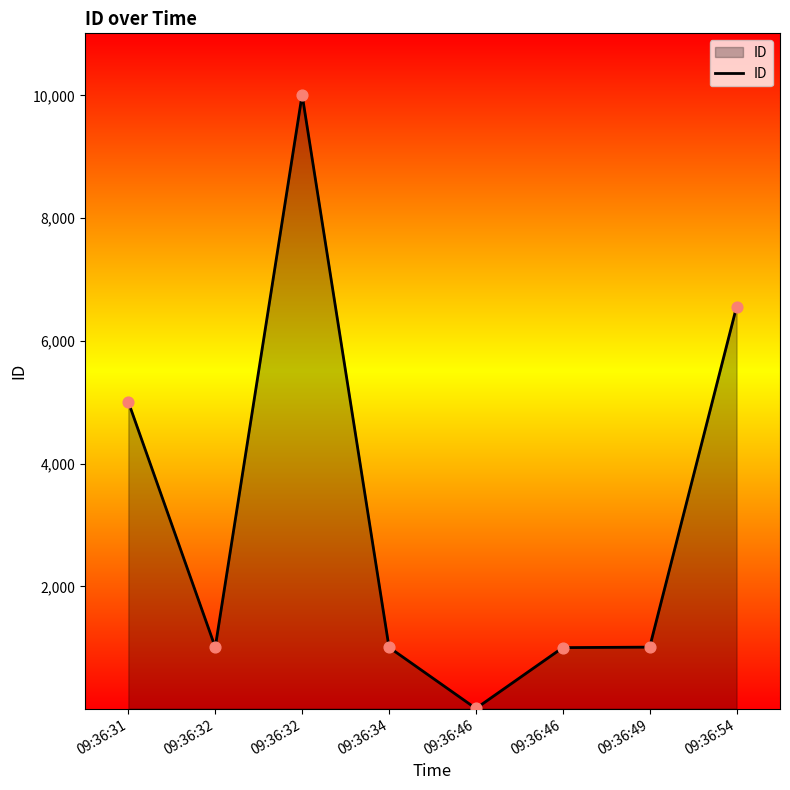

Which has a higher value, 09:36:32 or 09:36:49?

09:36:32